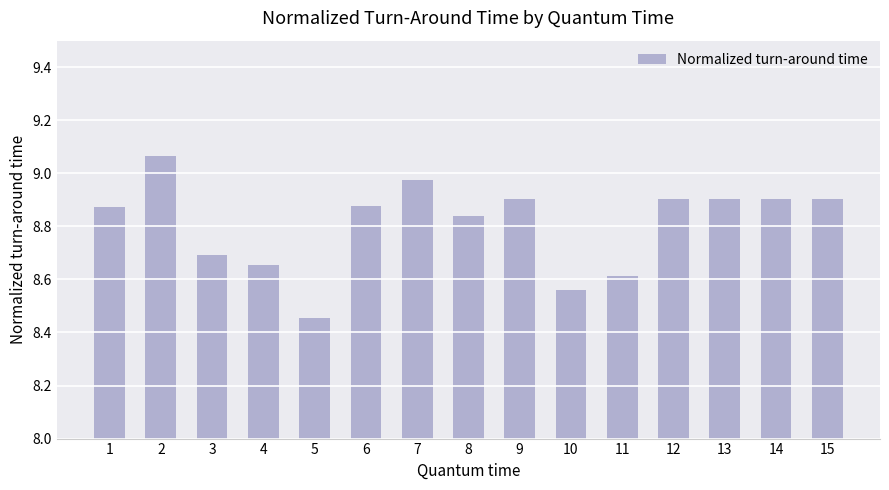

Which label corresponds to the smallest value in the chart?

5